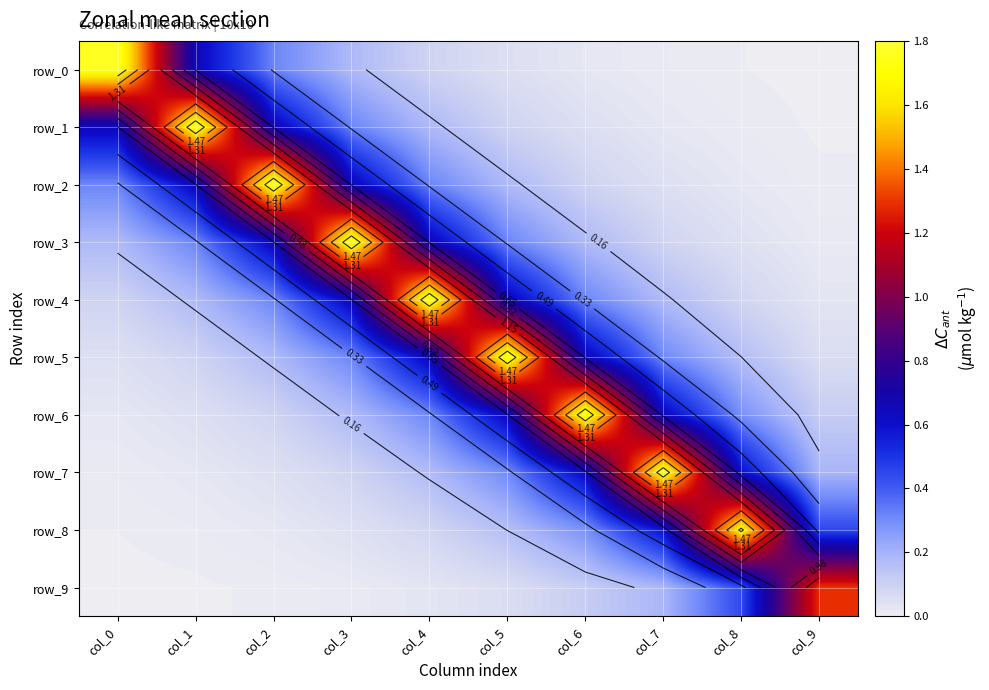

The value of row_9 at col_7 is 0.2. True or false?

True